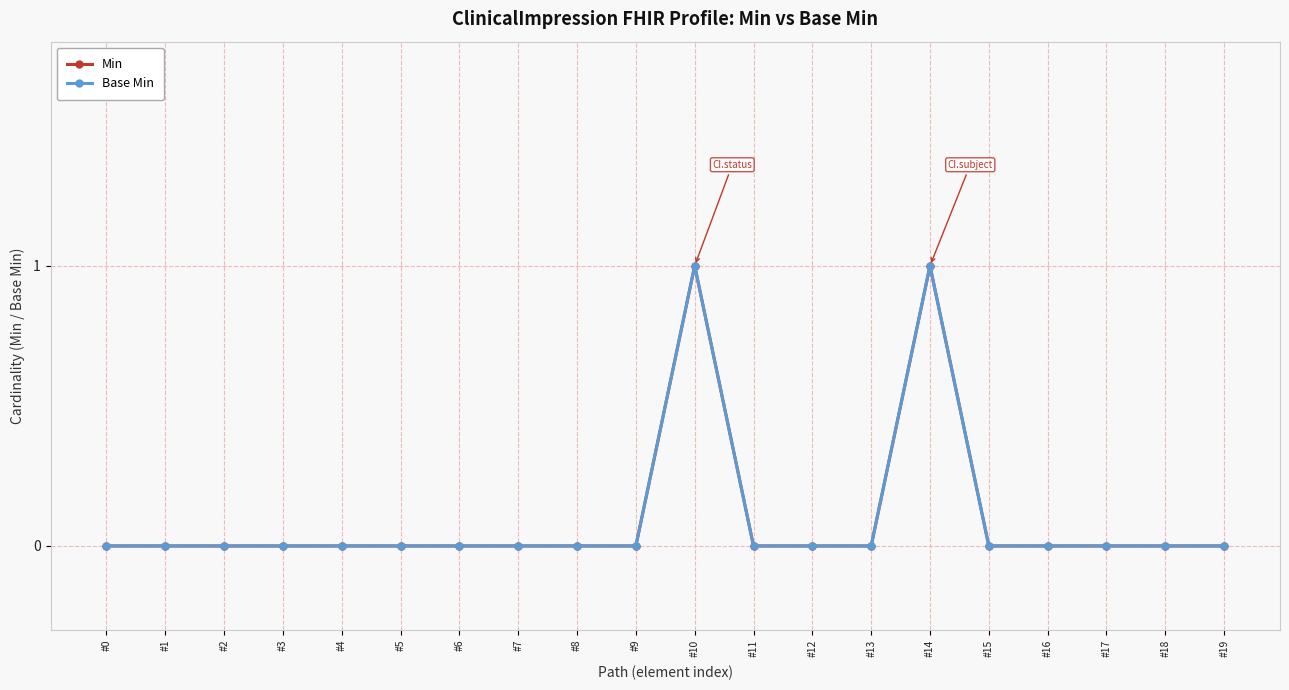

Reading left to right, transcribe all the data shown in this chart.

Min: 0	0	0	0	0	0	0	0	0	0	1	0	0	0	1	0	0	0	0	0
Base Min: 0	0	0	0	0	0	0	0	0	0	1	0	0	0	1	0	0	0	0	0